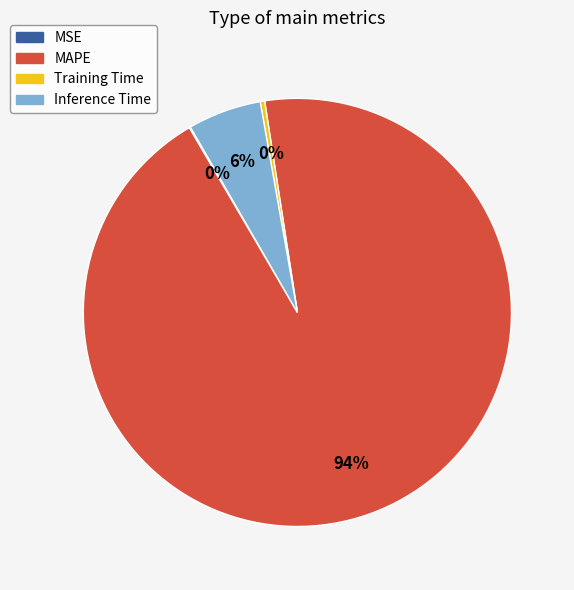

Is there a majority slice in this chart?

Yes